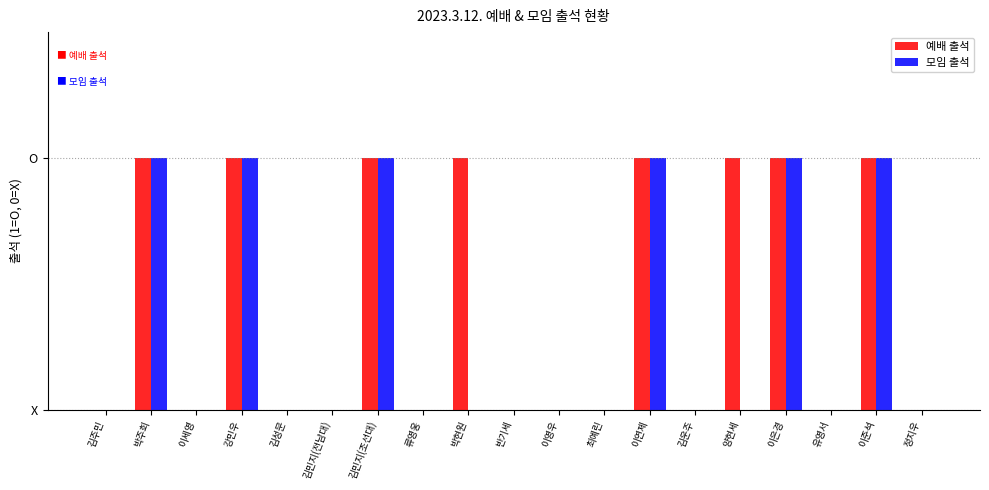

Are the bars grouped side by side (vs. stacked)?

Yes